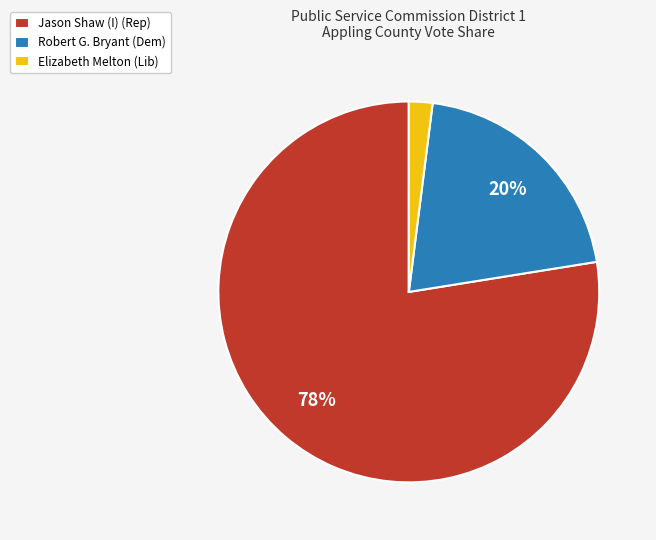

Count the number of slices in the pie.

3